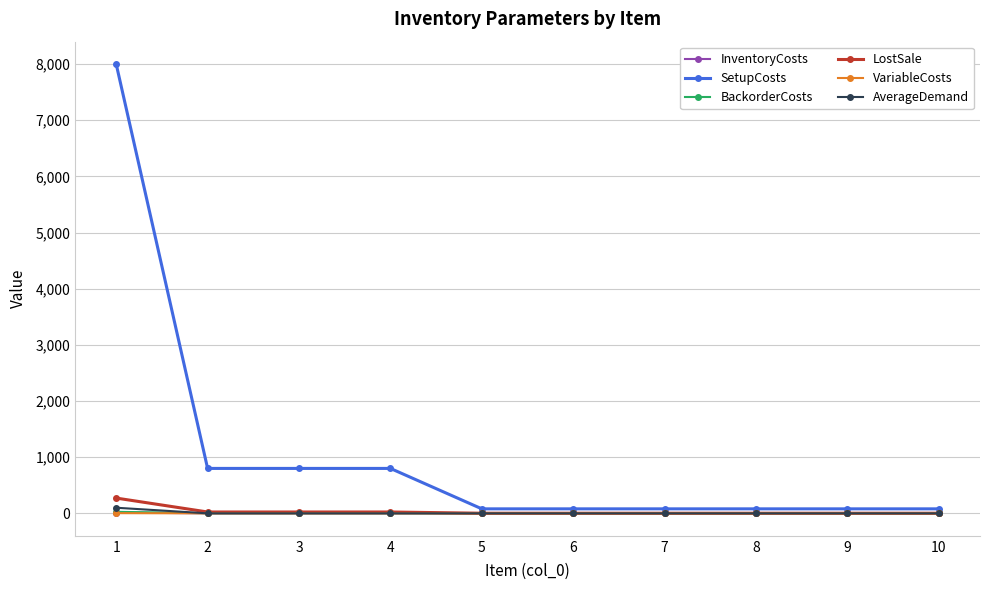

What is the sum of all SetupCosts values?

10880.0